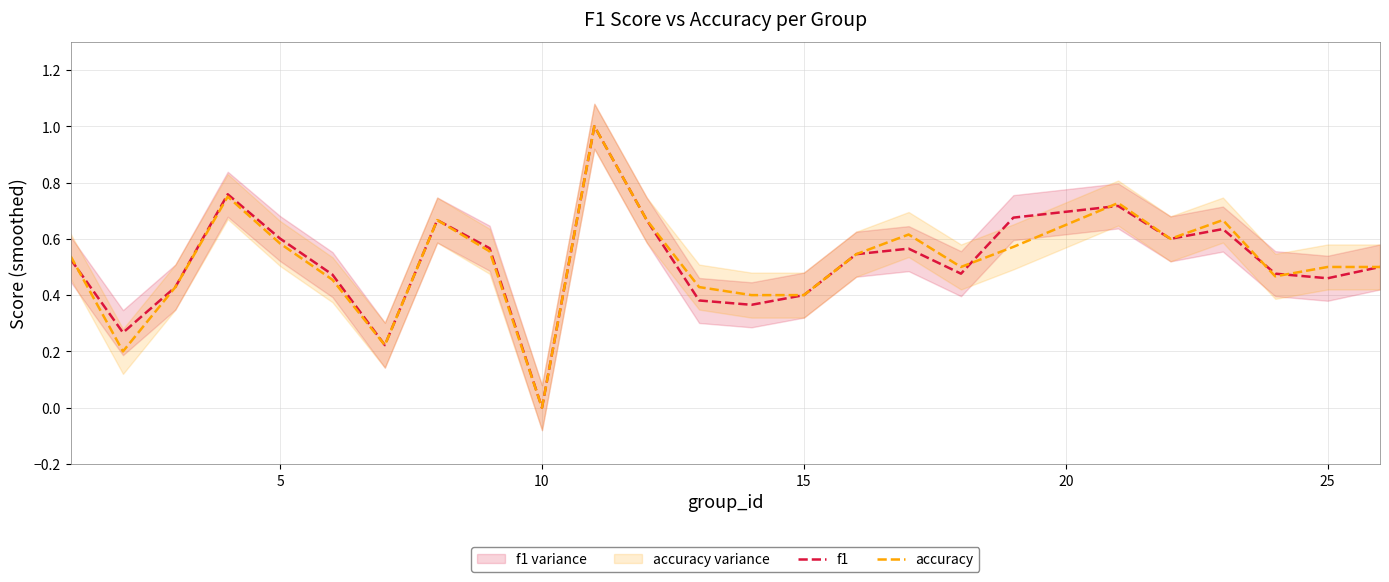

List the series in order of their overall mean, highest first.

accuracy, f1